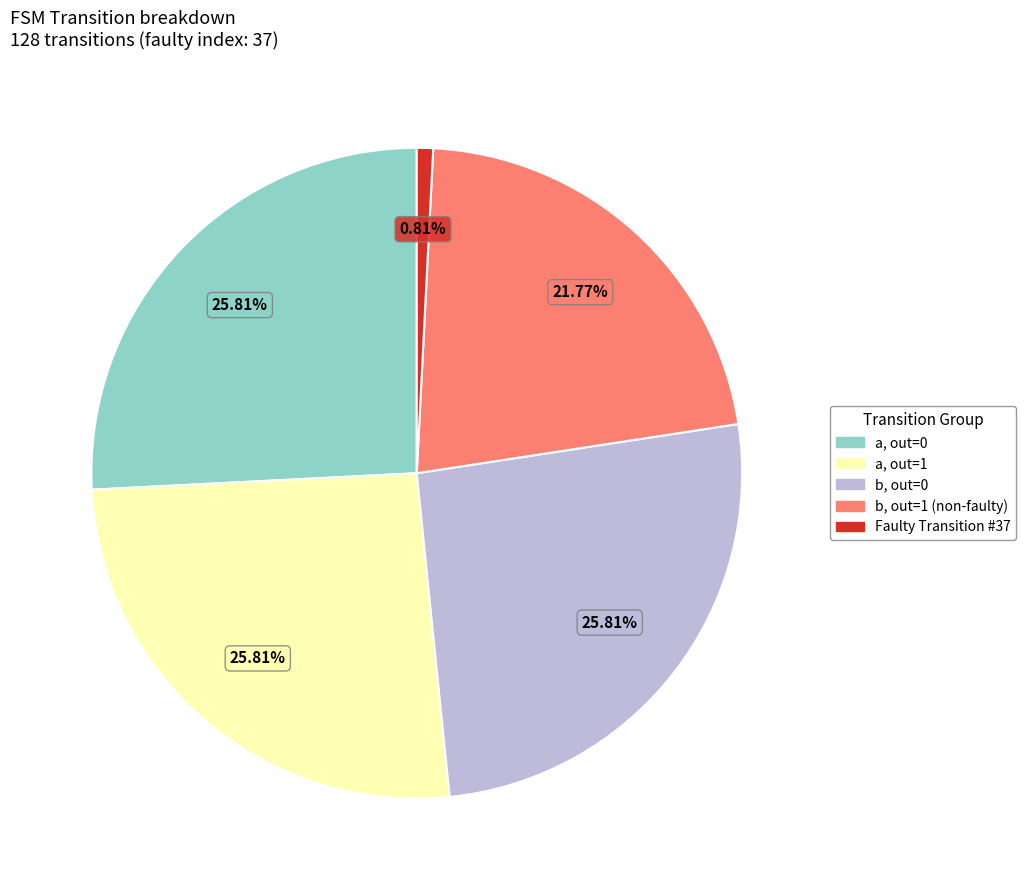

Does any single category account for the majority?

No